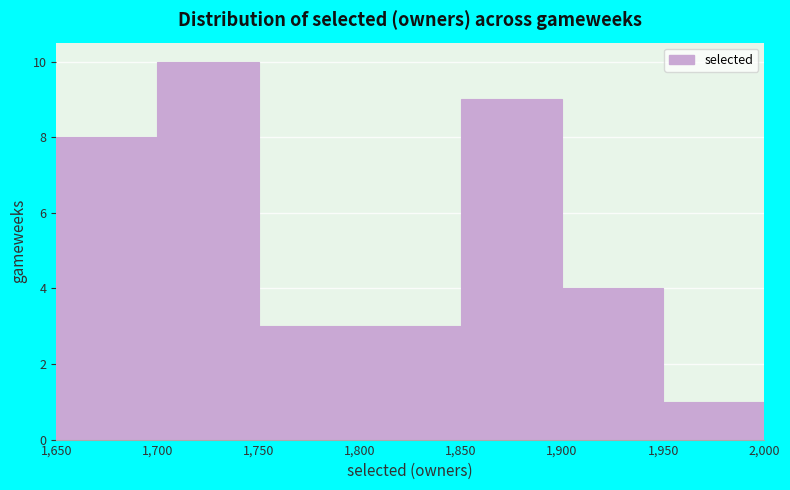

Reading left to right, list every bar in this chart as the range it spans on the x-axis followed by its height. The values are not printed on the chart, so give them approximately, as read against the axis.

1,650 to 1,700: 8
1,700 to 1,750: 10
1,750 to 1,800: 3
1,800 to 1,850: 3
1,850 to 1,900: 9
1,900 to 1,950: 4
1,950 to 2,000: 1